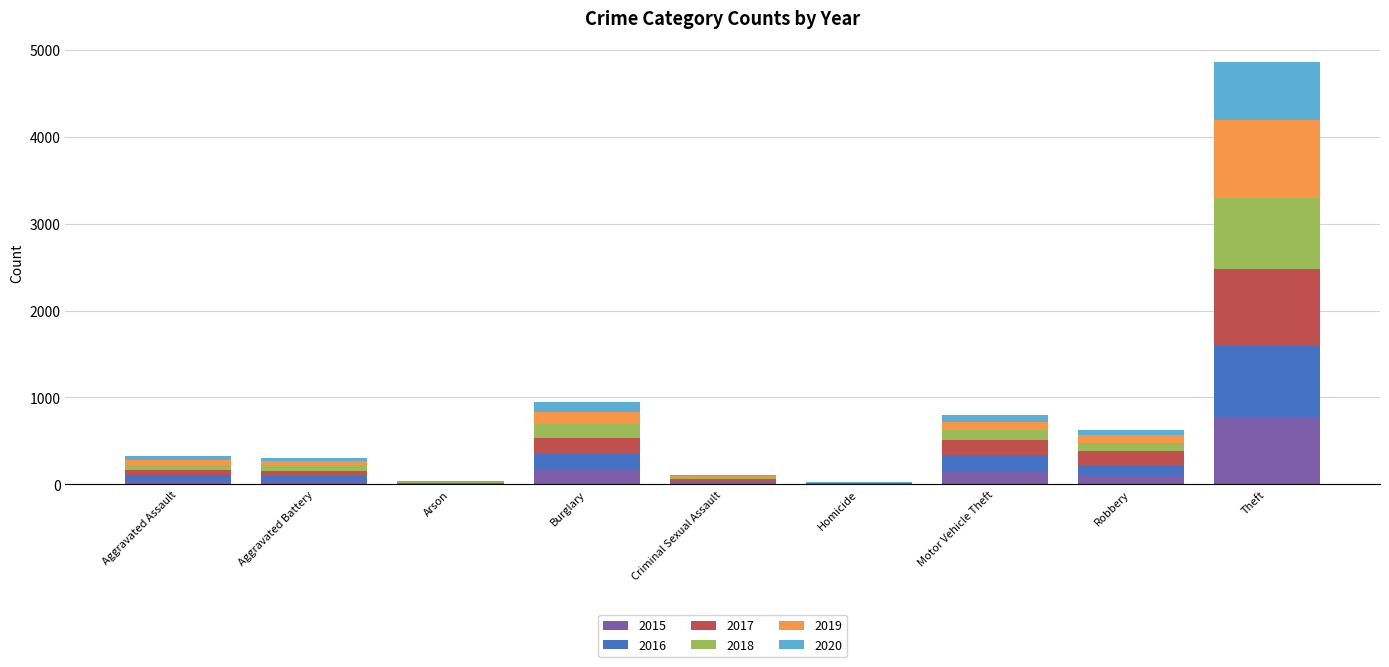

What is the highest value of the 2015 series?

772